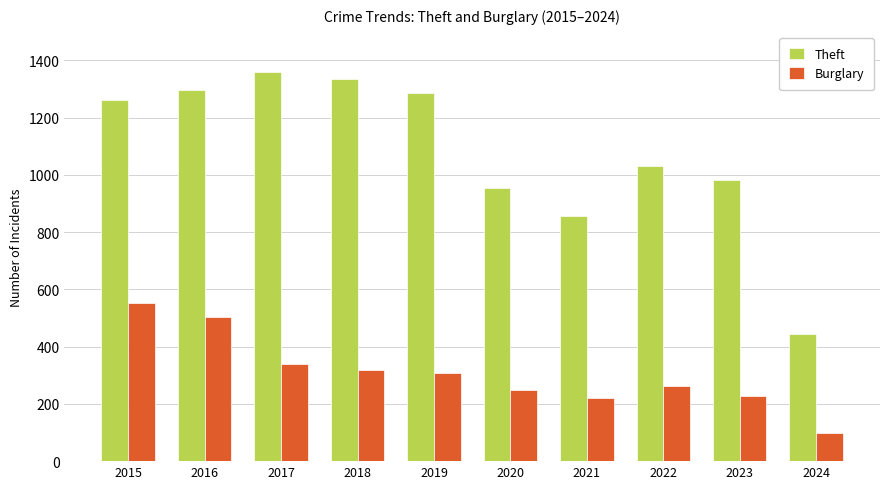

What is the value of the Theft bar at the 1st from the left?

1263